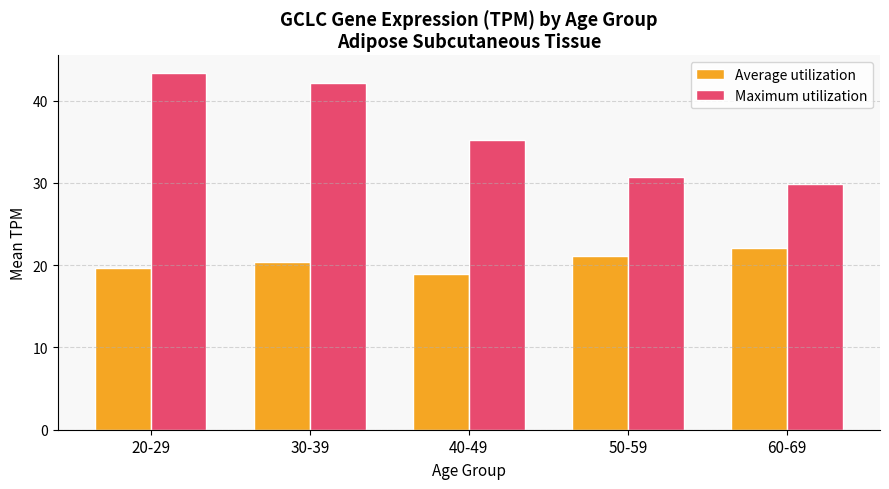

Rank the categories by Average utilization value from lowest to highest.

40-49, 20-29, 30-39, 50-59, 60-69